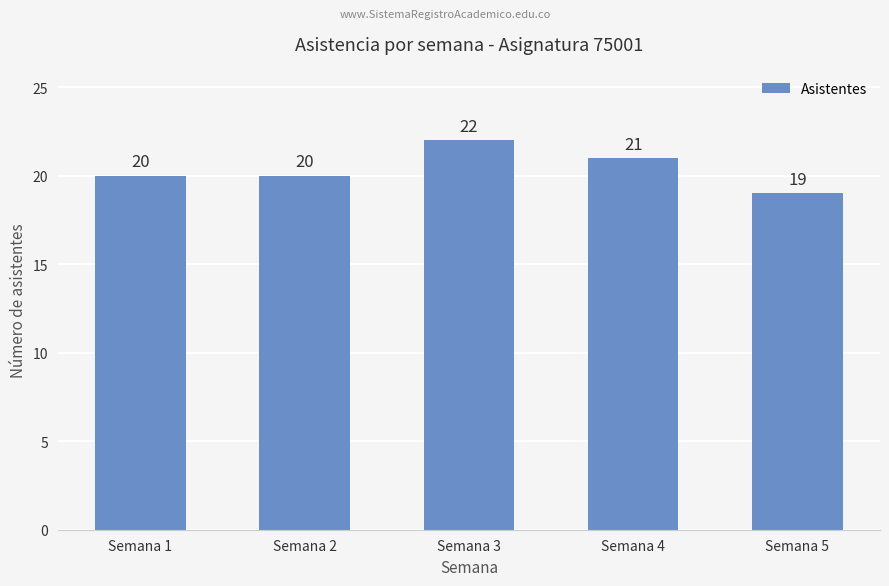

What is the change in value from Semana 2 to Semana 3?

+2